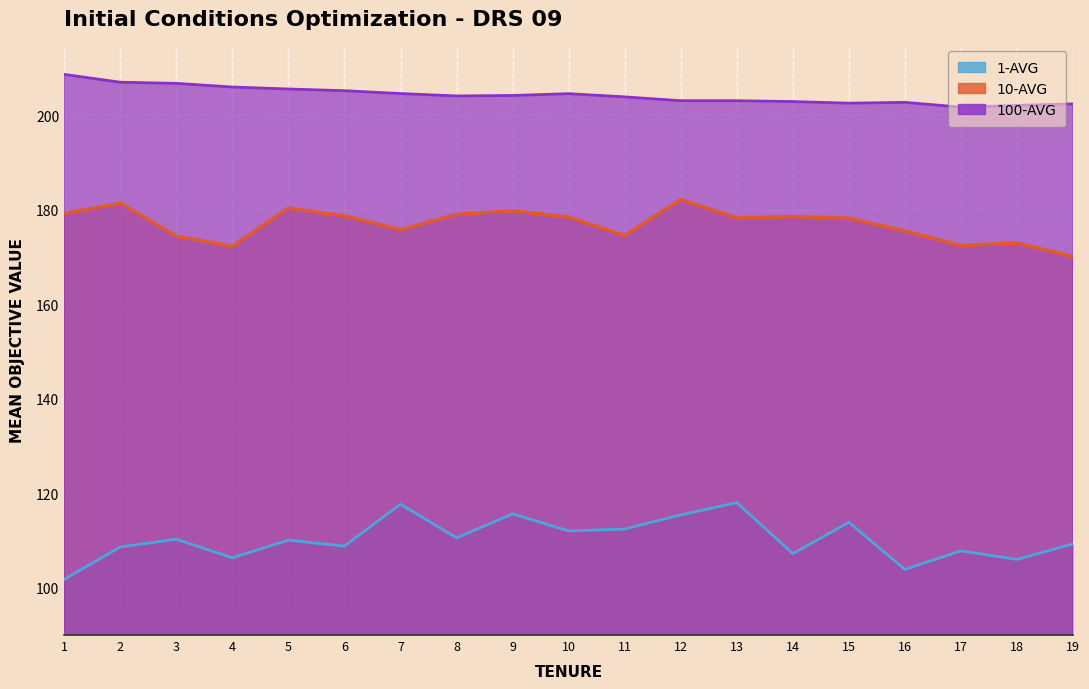

At which category is the sum across all series the highest?

12